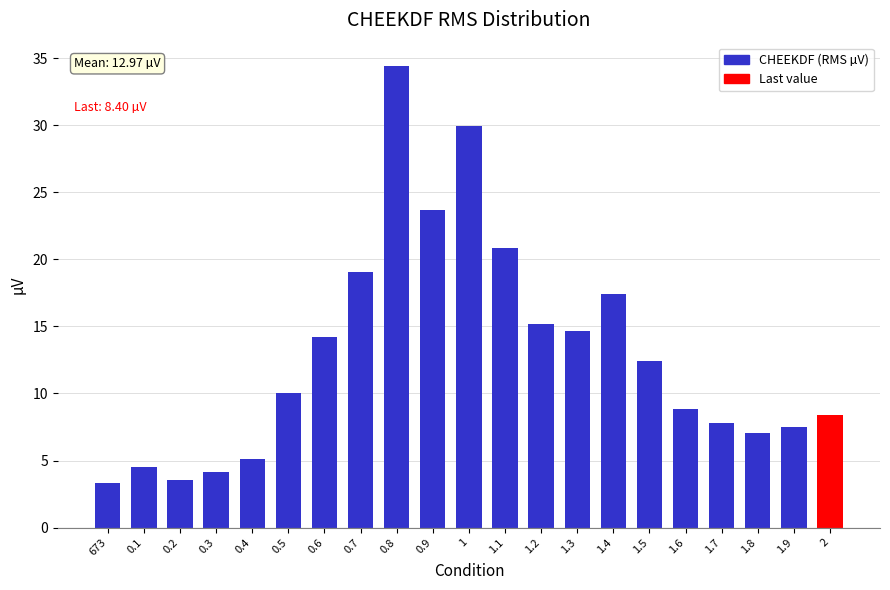

Reading left to right, what are all the values shown in this chart?

673=3.3	0.1=4.5	0.2=3.6	0.3=4.2	0.4=5.1	0.5=10.1	0.6=14.2	0.7=19.1	0.8=34.4	0.9=23.7	1=30.0	1.1=20.9	1.2=15.2	1.3=14.7	1.4=17.4	1.5=12.4	1.6=8.9	1.7=7.8	1.8=7.0	1.9=7.5	2=8.4